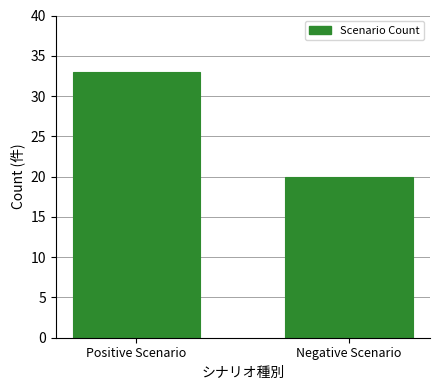

Reading left to right, what are all the values shown in this chart?

33	20